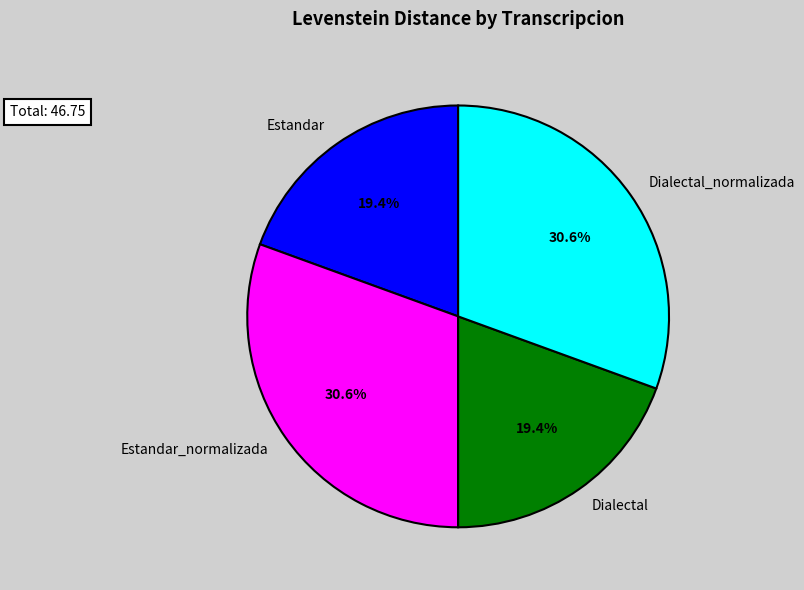

What percentage is NOT represented by Dialectal?

80.6%